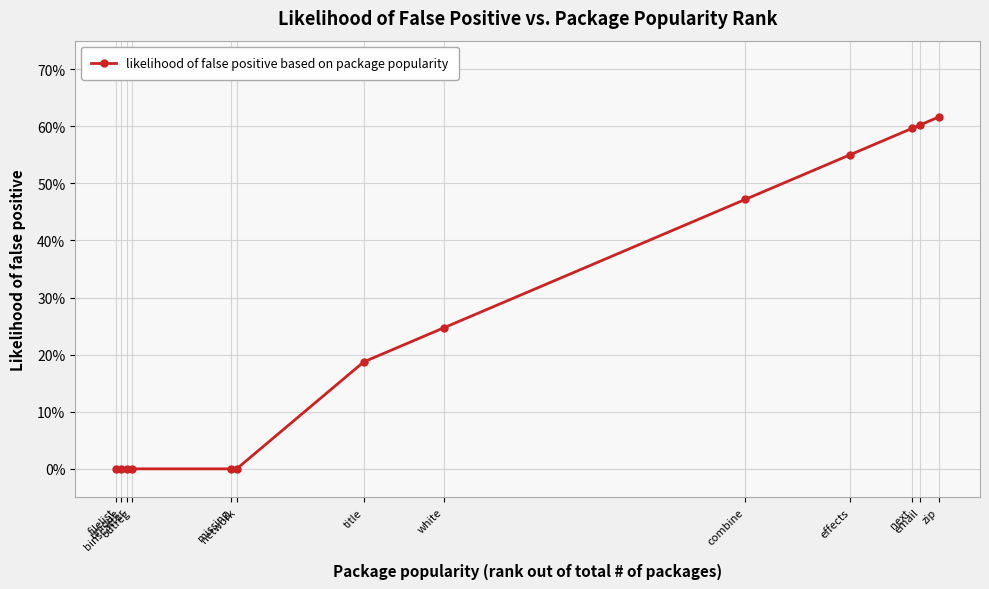

Read the value at effects.

0.6